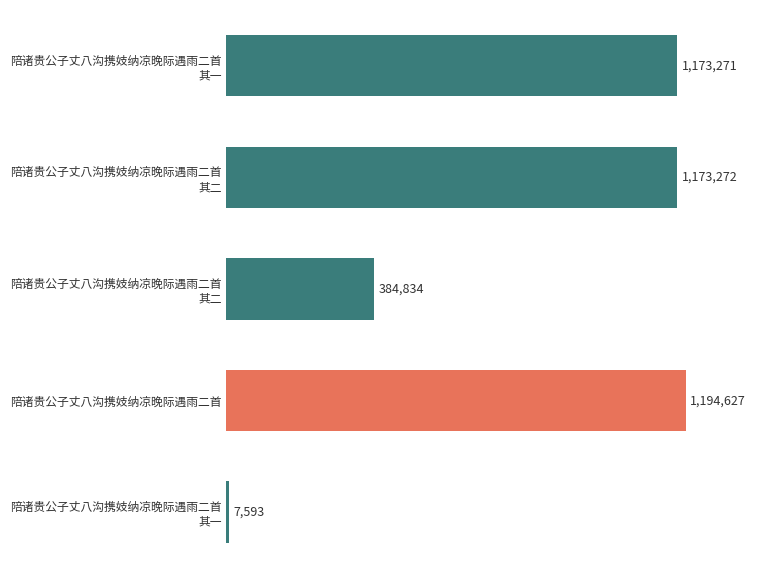

Are the bars horizontal?

Yes